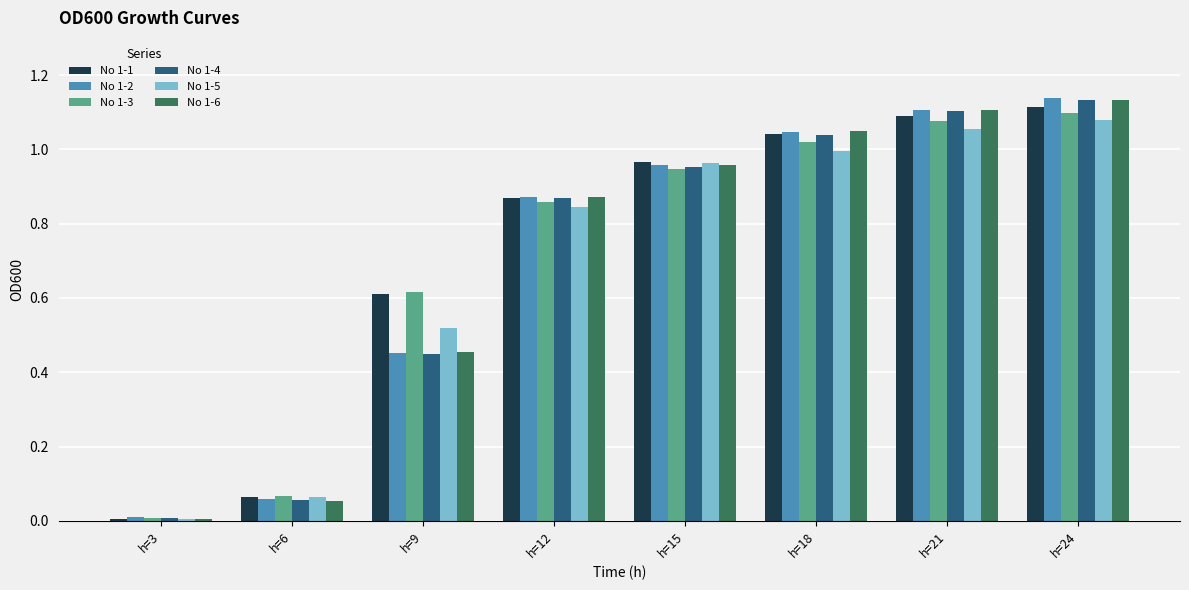

Between h=3 and h=9, which series saw the biggest shift?

No 1-3